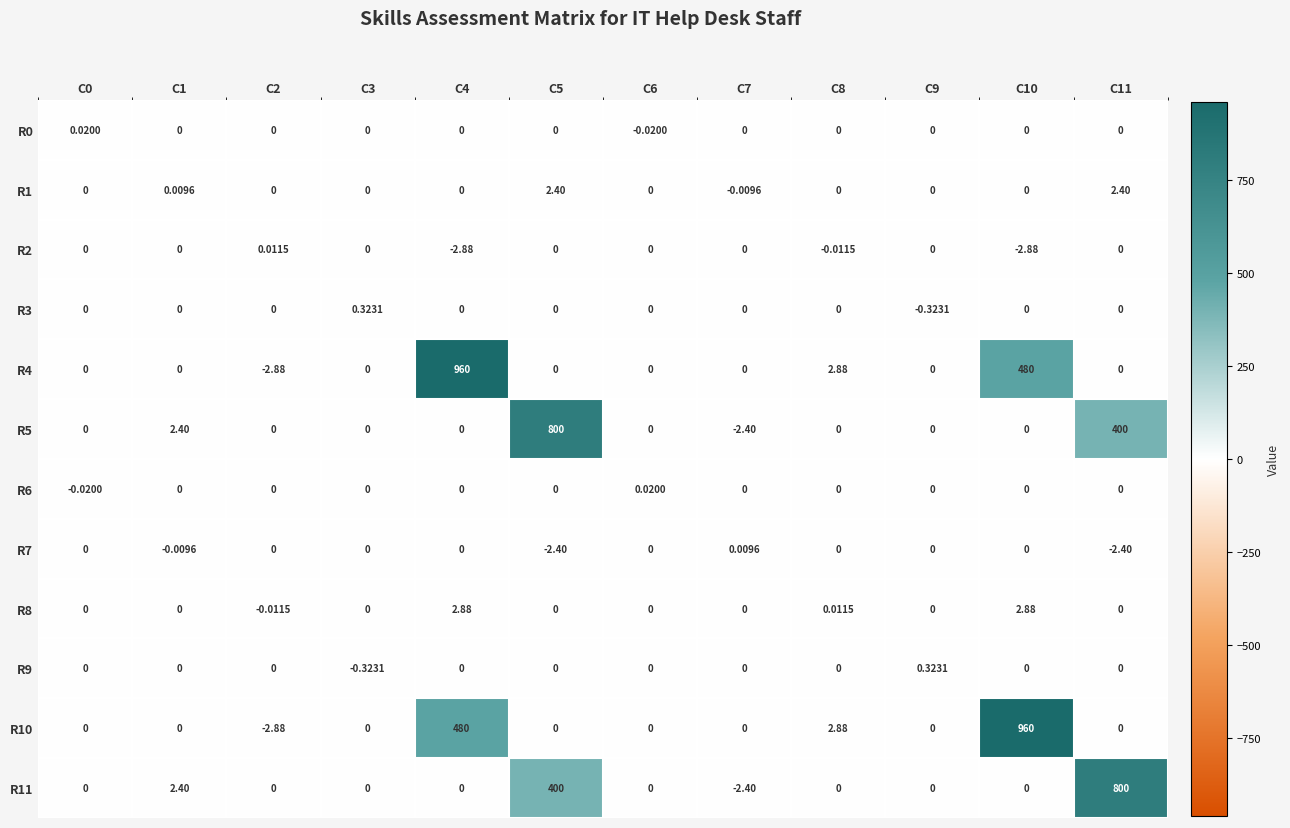

How many negative values does the R4 series have?

1